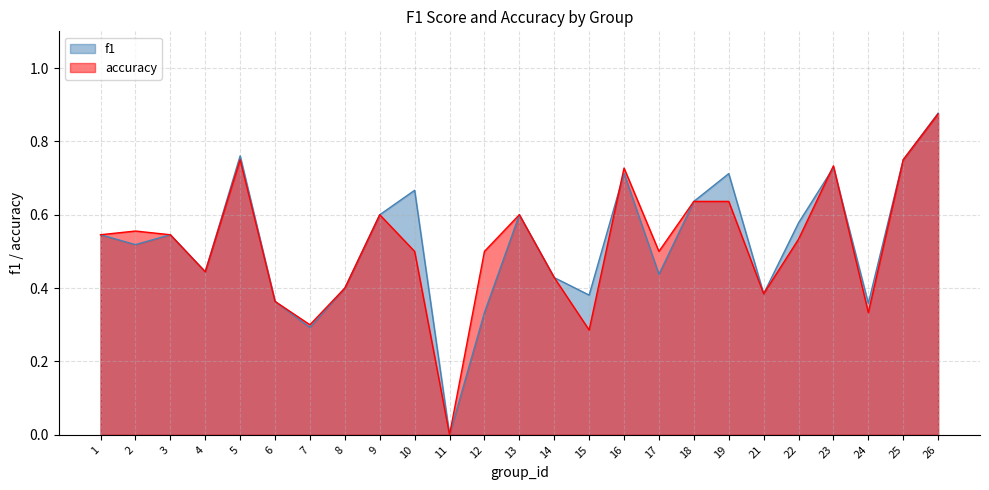

True or false: f1 has a value of 0.2 at 3.

False